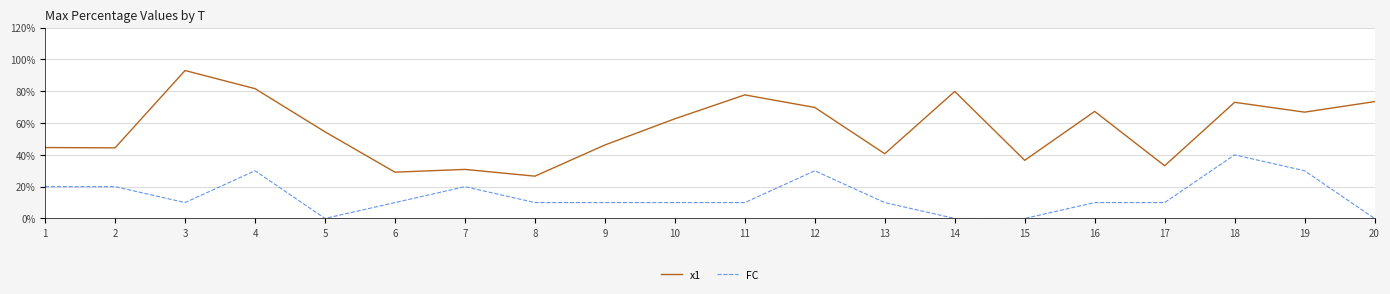

What are all the series names shown in the legend?

x1, FC